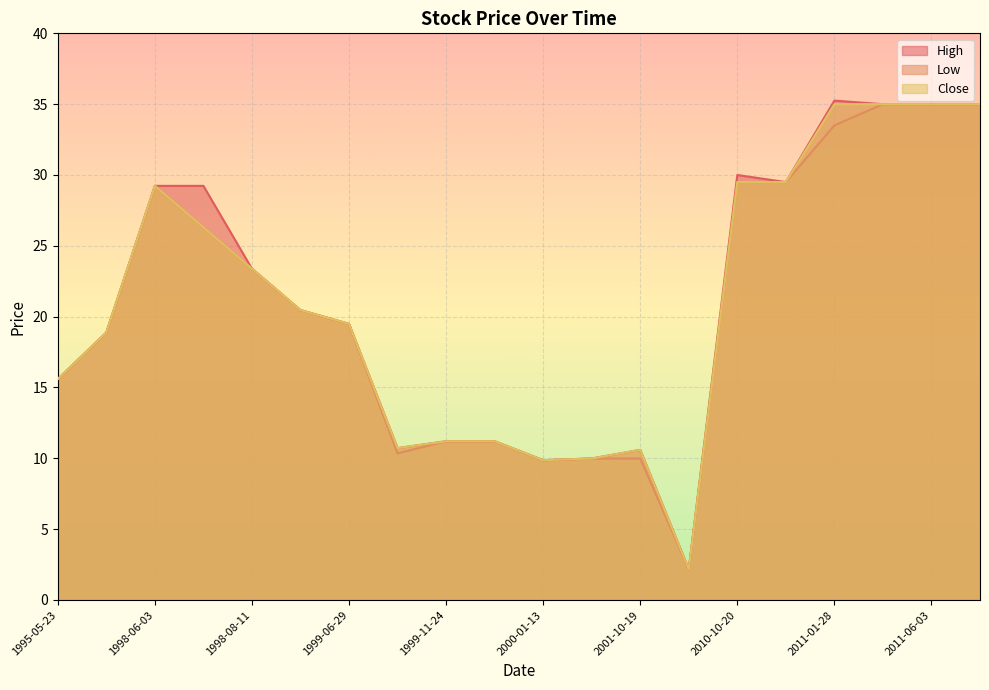

Rank the series at 2010-10-21 from lowest to highest value.

High, Low, Close